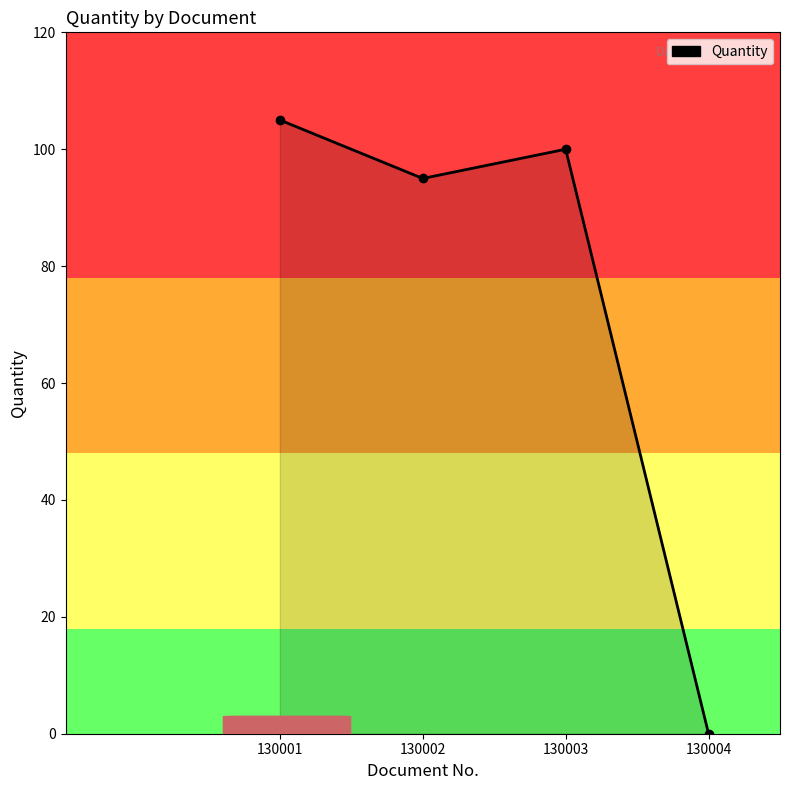

Reading right to left, what are all the values shown in this chart?

0	100	95	105